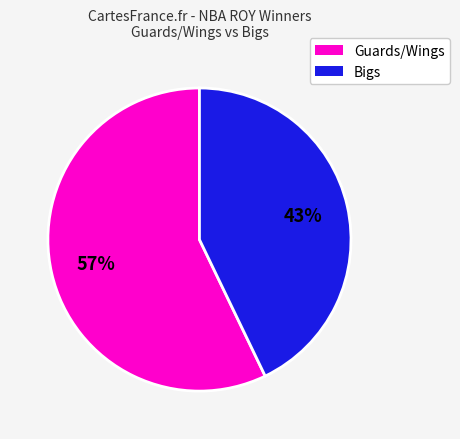

To the nearest percent, what is the average slice percentage?

50%